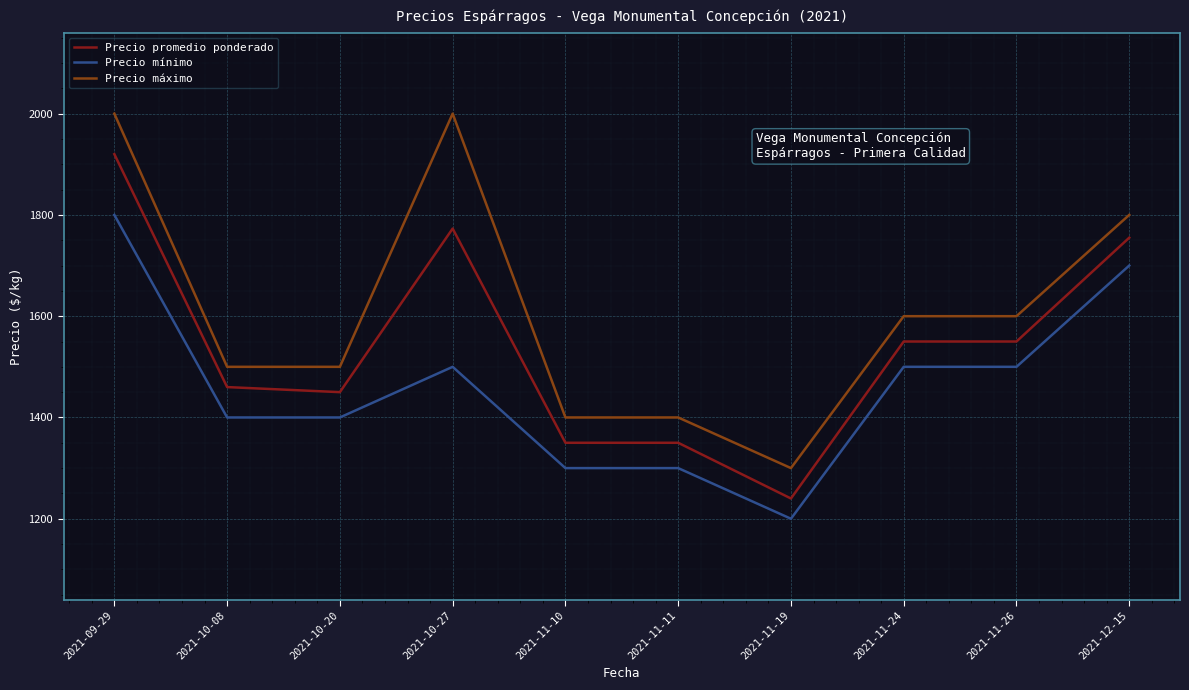

At which category is the sum across all series the highest?

2021-09-29